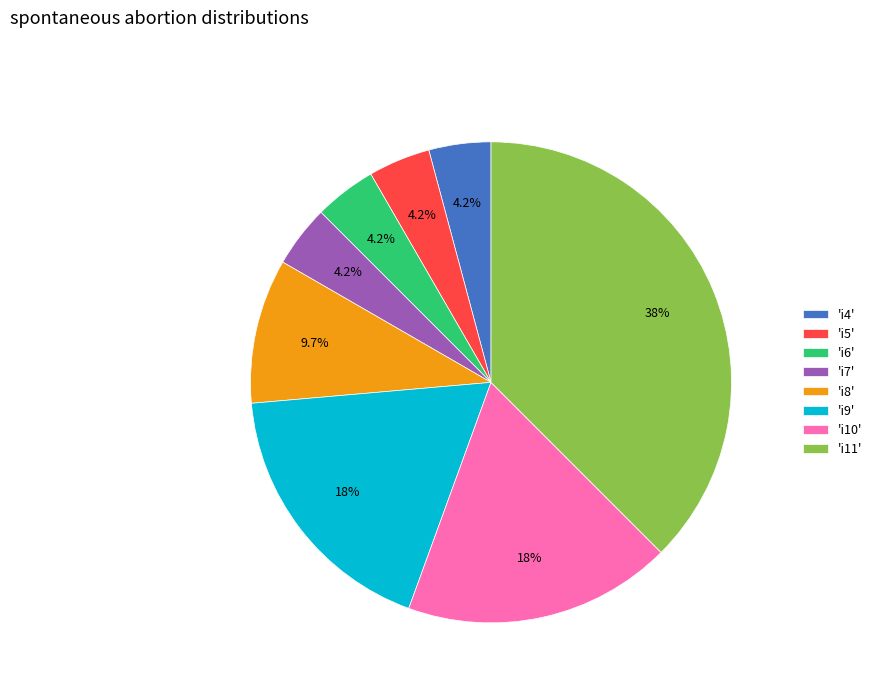

What is the largest slice in the pie chart?

'i11'